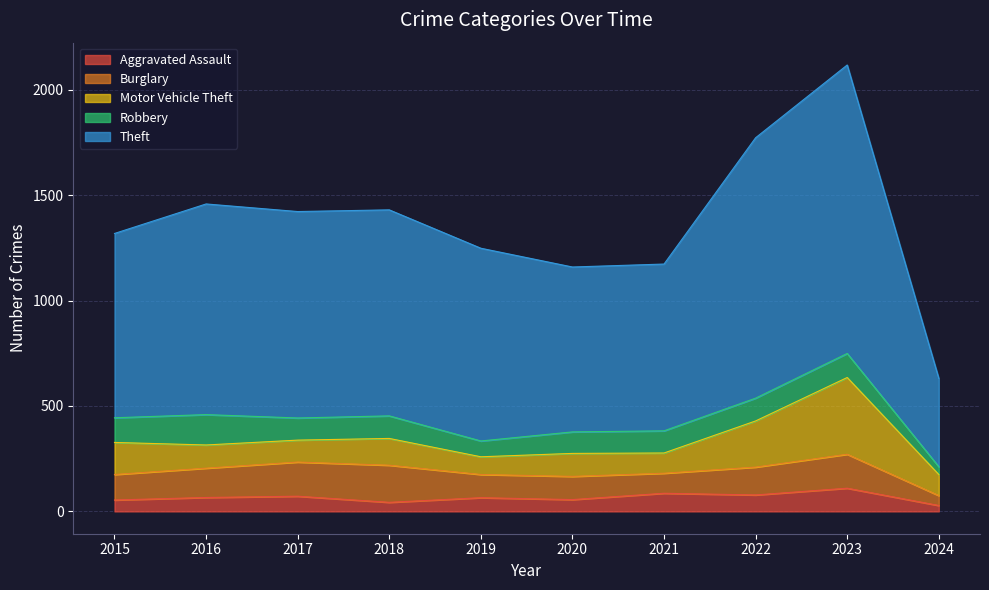

Which category has the lowest value in the Robbery series?

2024